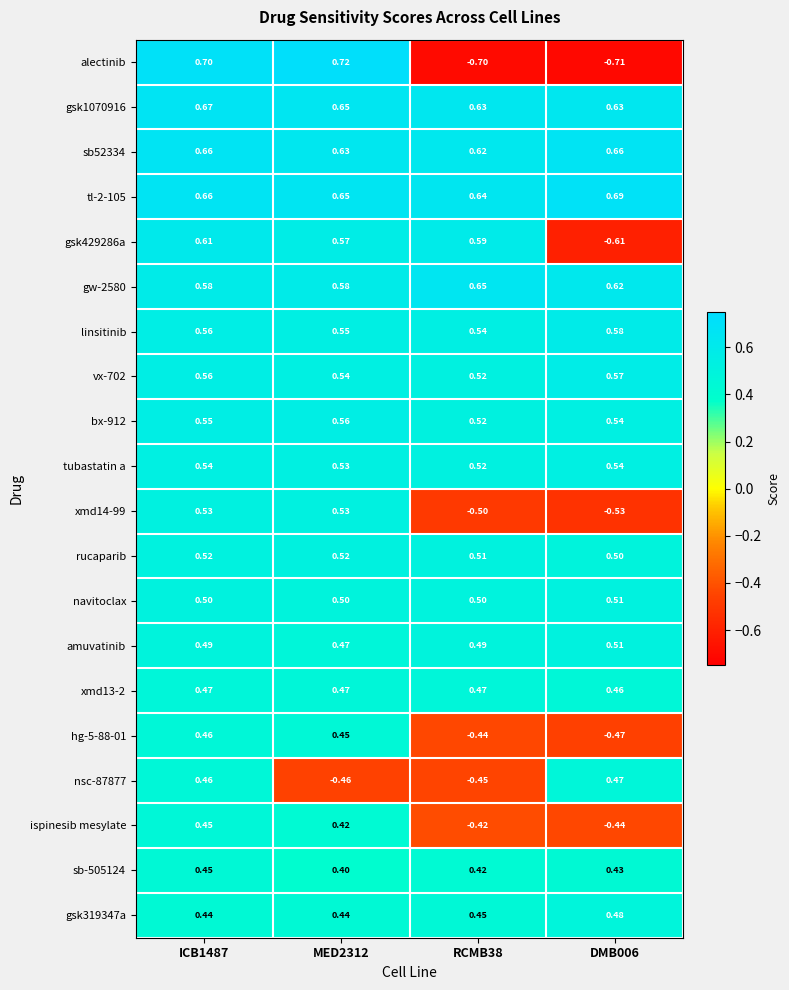

Between ICB1487 and RCMB38, which series saw the biggest shift?

alectinib